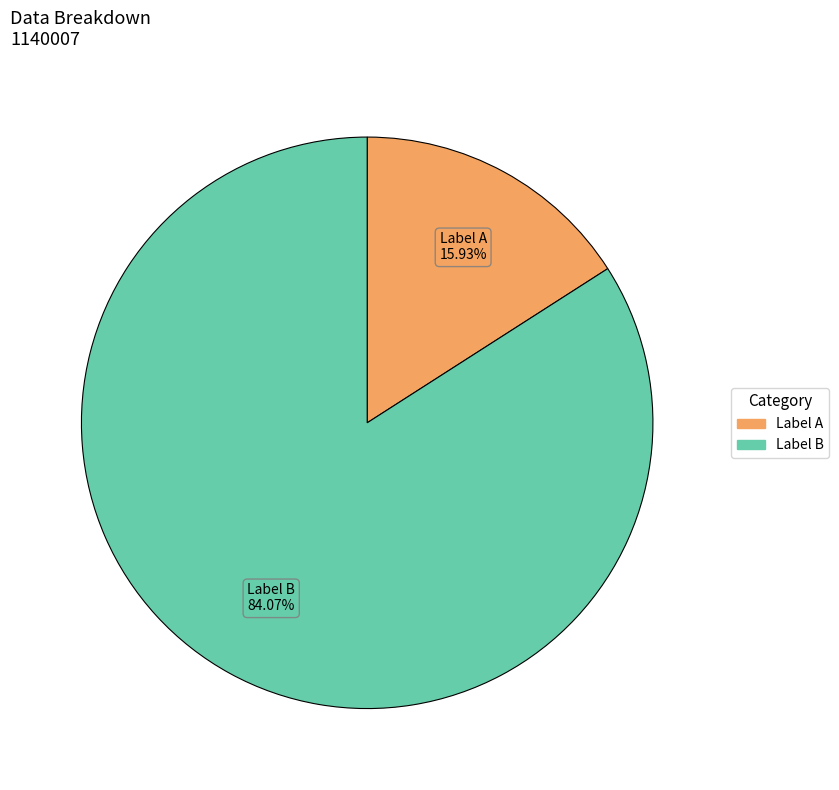

How many slices are in this pie chart?

2